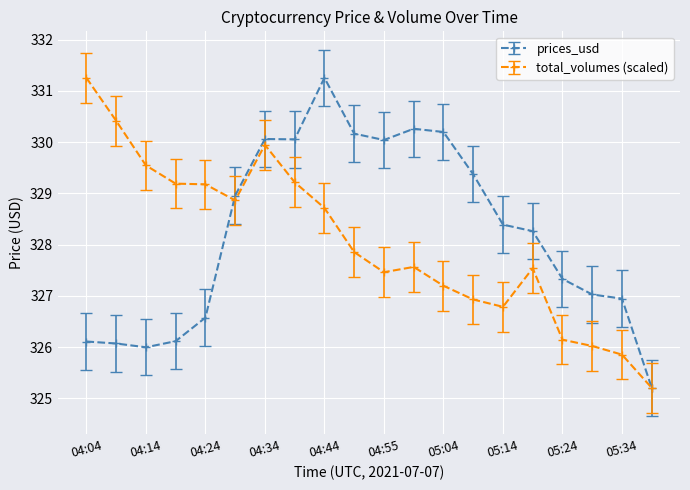

What is the highest value of the total_volumes (scaled) series?

331.3